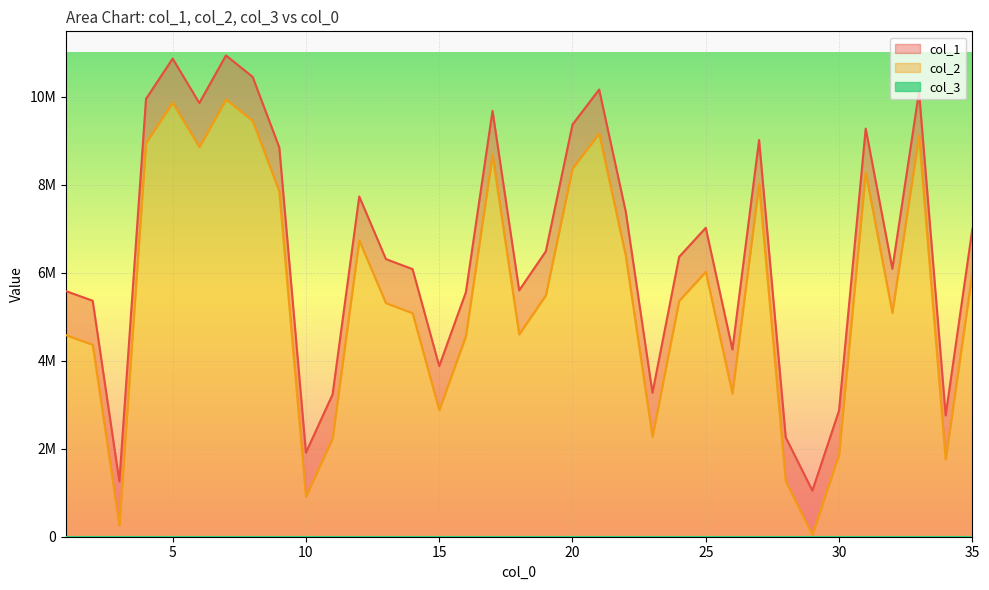

Which category has the highest value across all series?

7